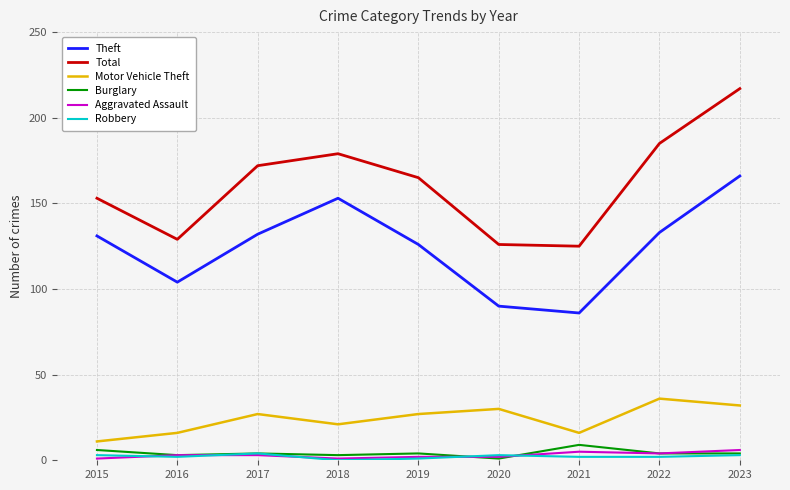

Does the chart display data point markers on the line(s)?

No